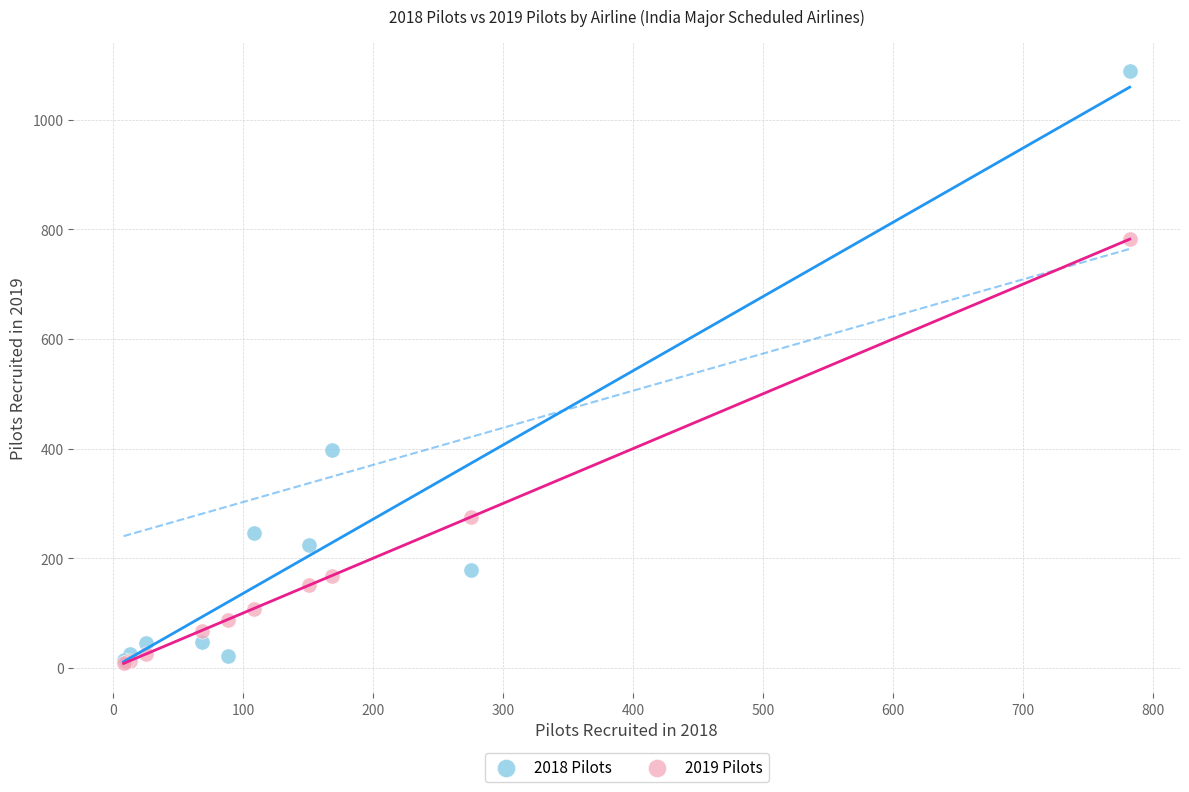

In the 2018 Pilots series, what Y value is closest to 550?

398